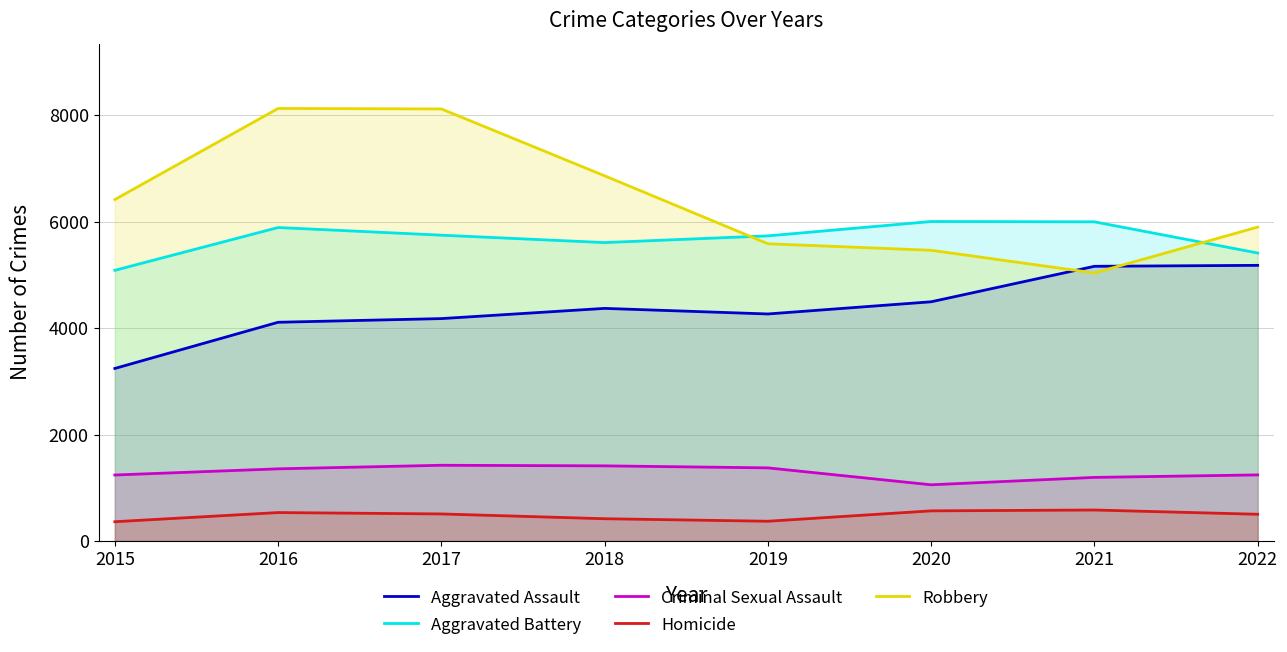

True or false: Homicide and Criminal Sexual Assault cross at least once.

False